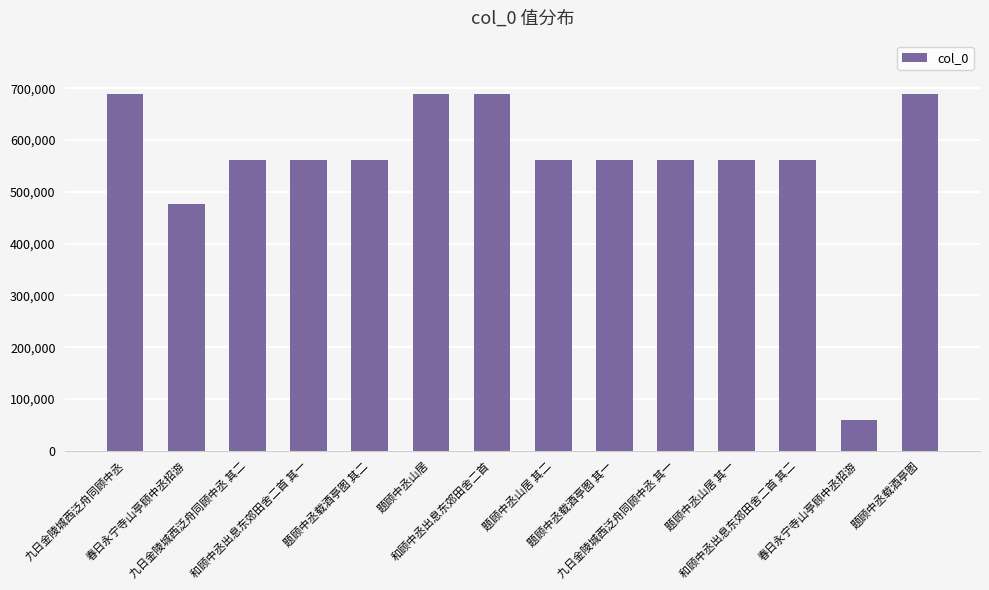

Does the chart contain any negative values?

No